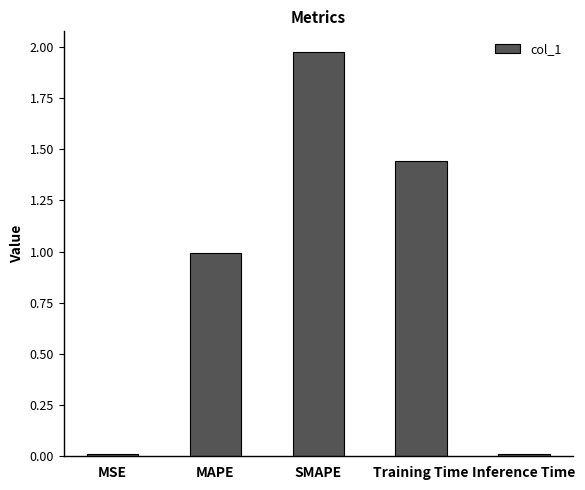

What is the average value?

0.9